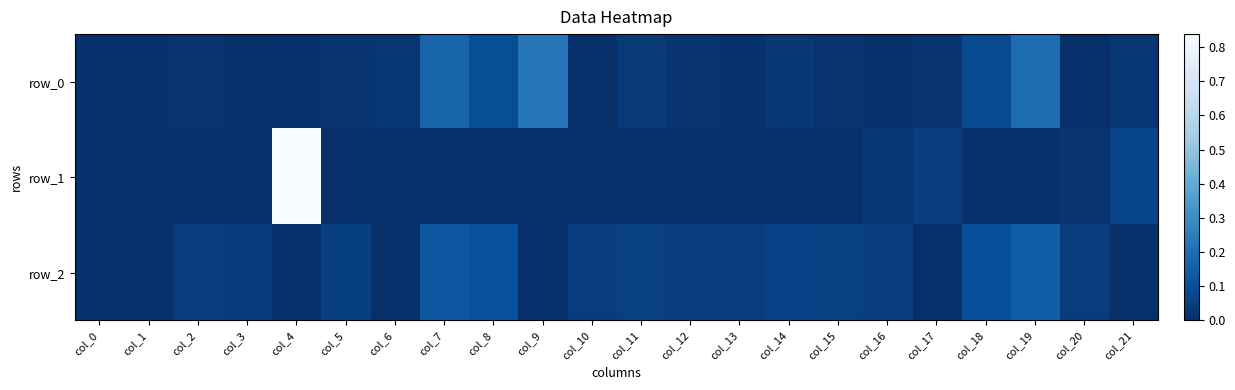

Where is row_2 nearest to the value 0?

col_0